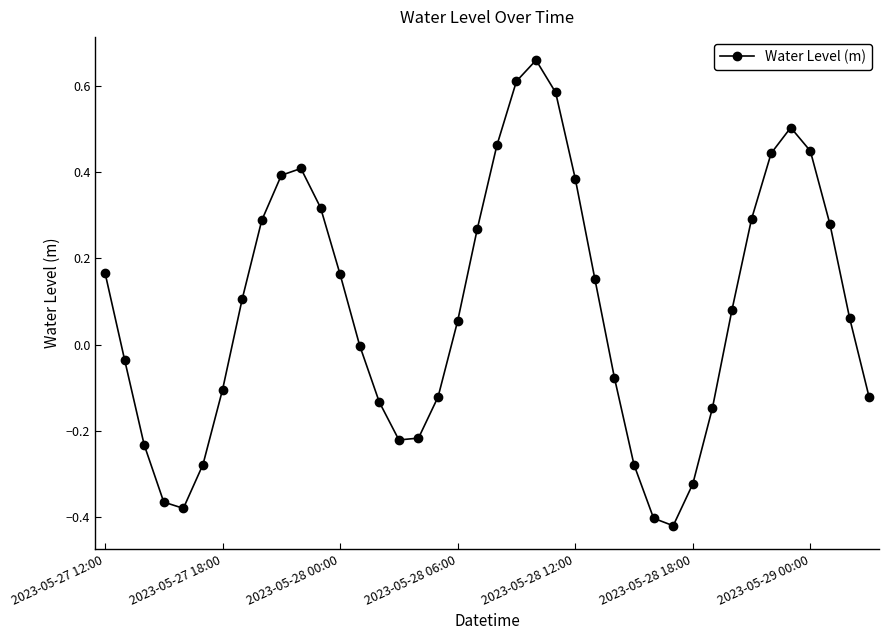

What is the difference between the second highest and minimum values?

1.0